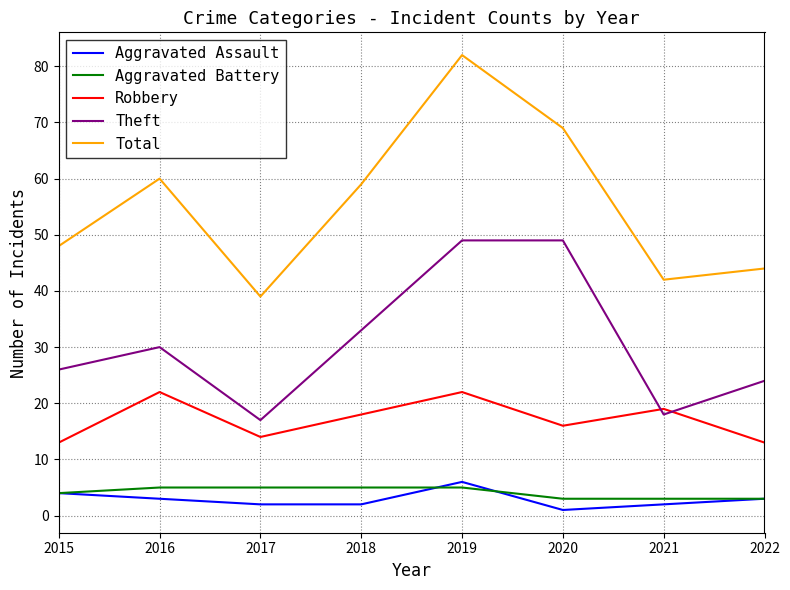

The value of Total at 2016 is 16. True or false?

False